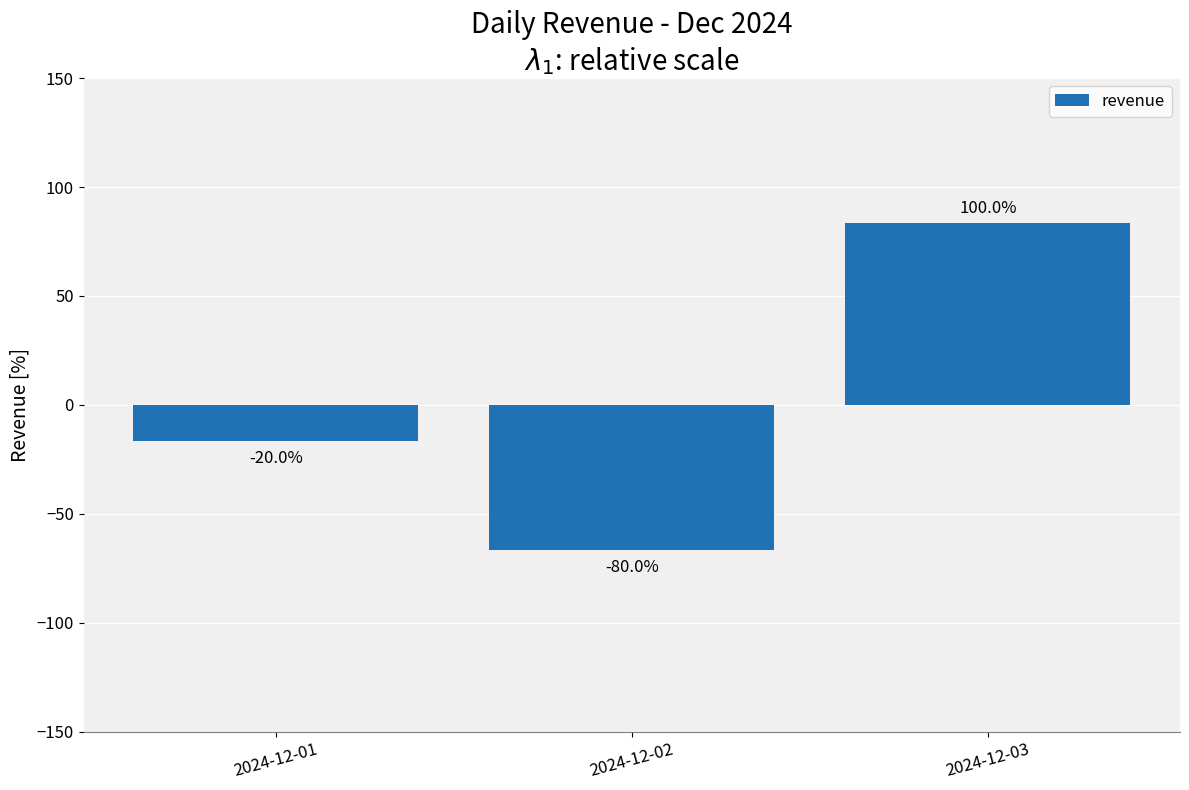

What is the value of the 3rd bar from the left?

83.3